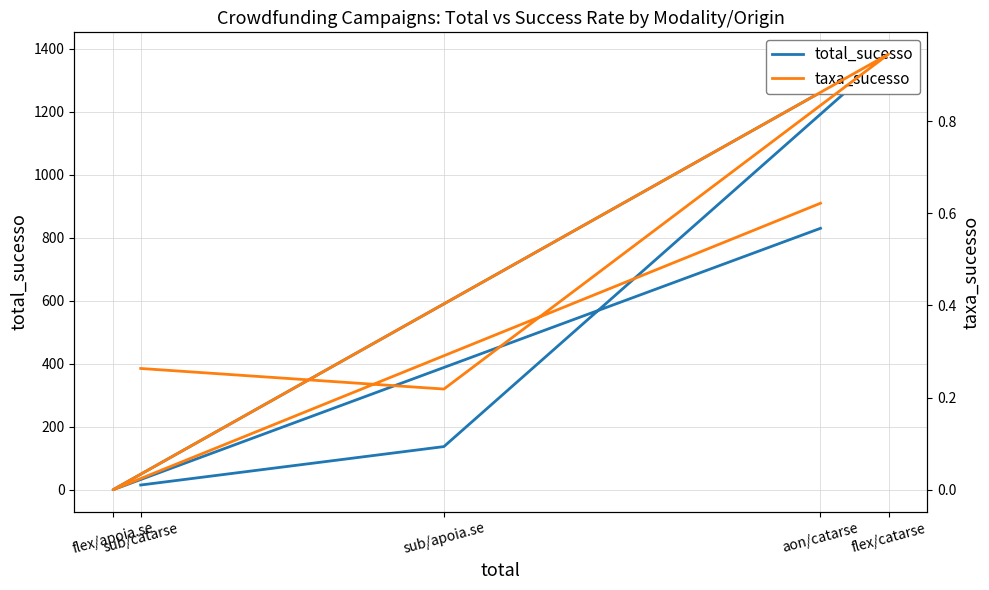

Which category has the highest value across all series?

flex/catarse